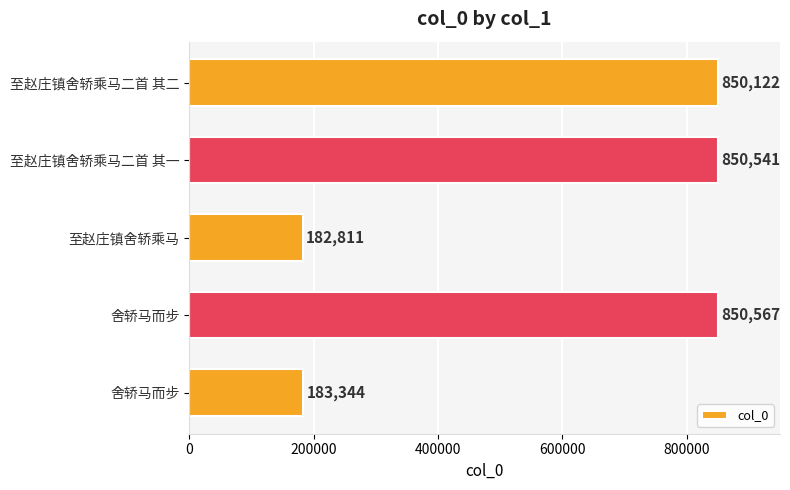

Are the bars horizontal?

Yes